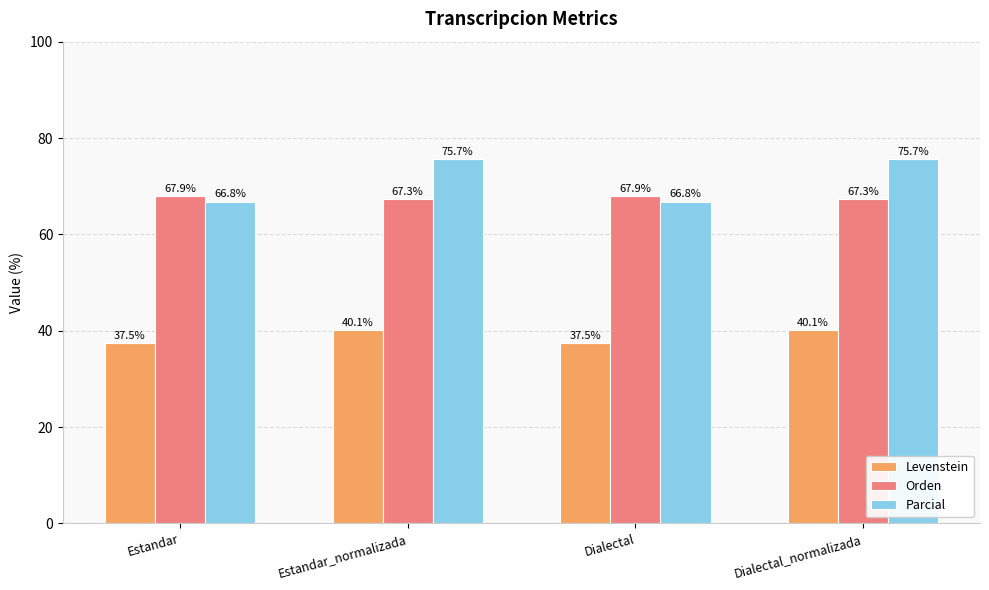

What is the maximum value for Levenstein?

40.1